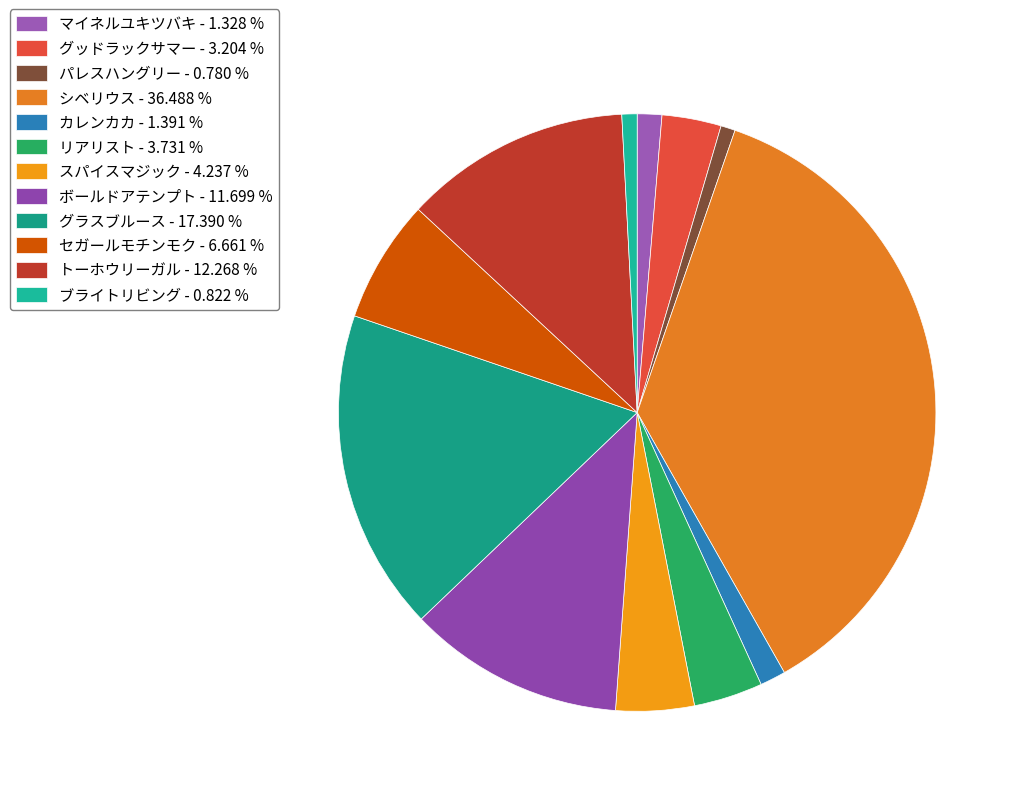

To the nearest percent, what is the difference between the リアリスト and マイネルユキツバキ slice percentages?

2%